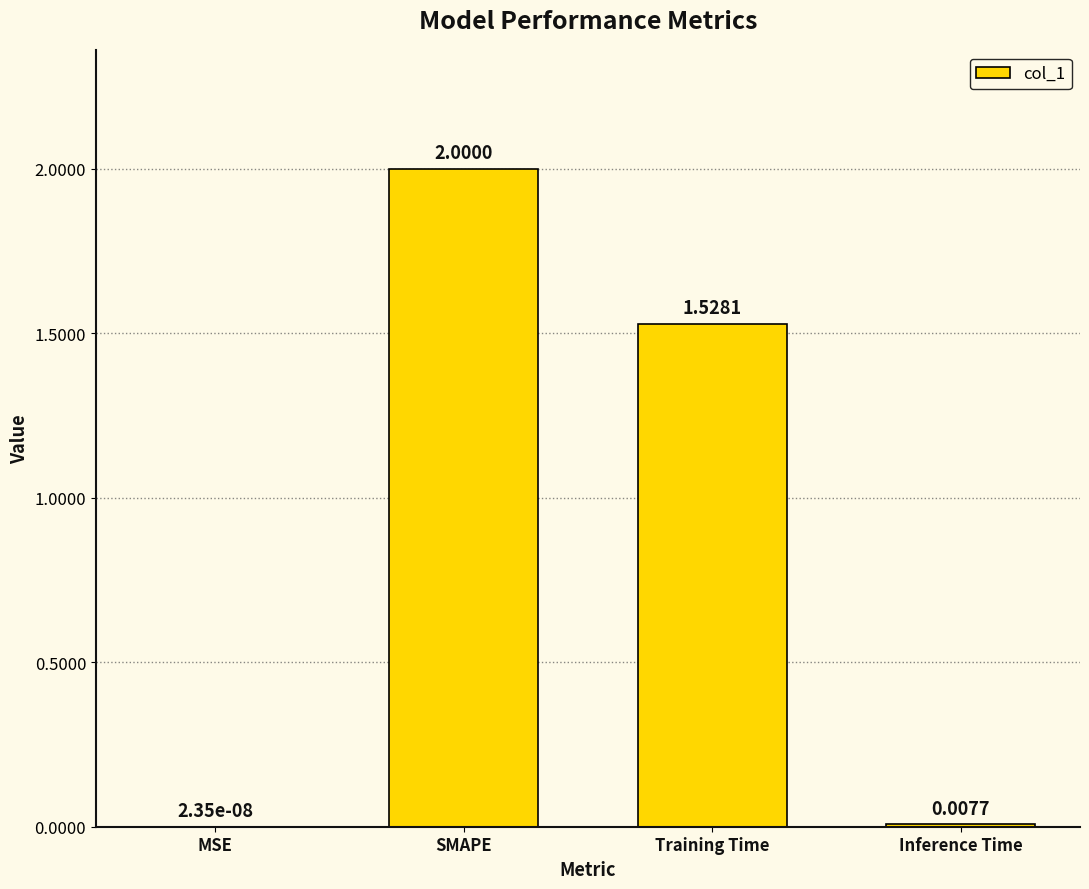

At which label does the data first exceed 1?

SMAPE